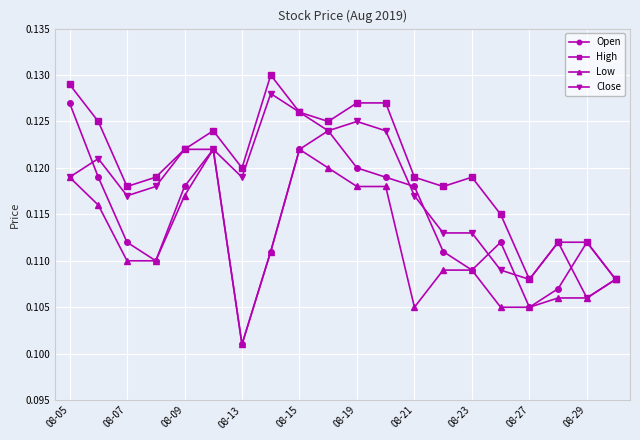

How many Low values are between 0 and 1?

20